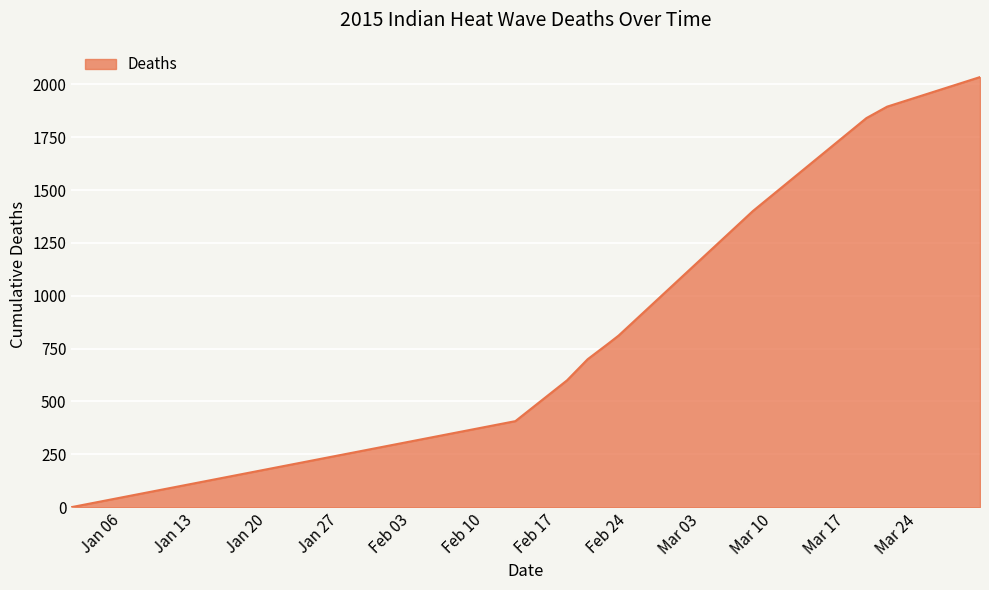

Reading left to right, what are all the values shown in this chart?

0	407	600	700	774	812	1401	1841	1895	2035